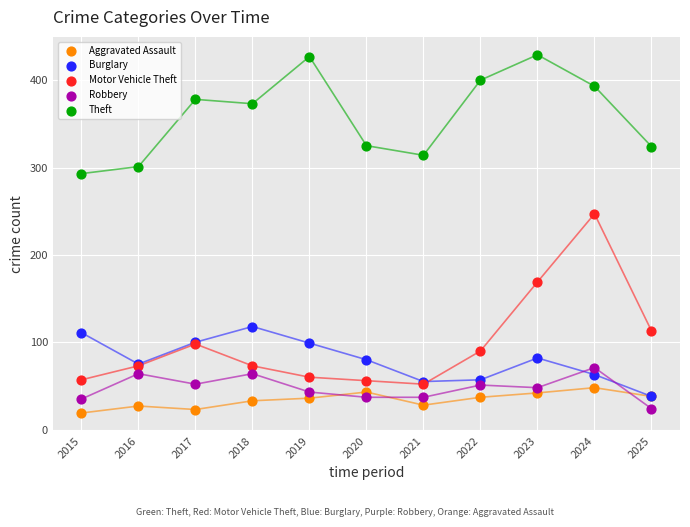

Across all series, what Y value is closest to 224?

247